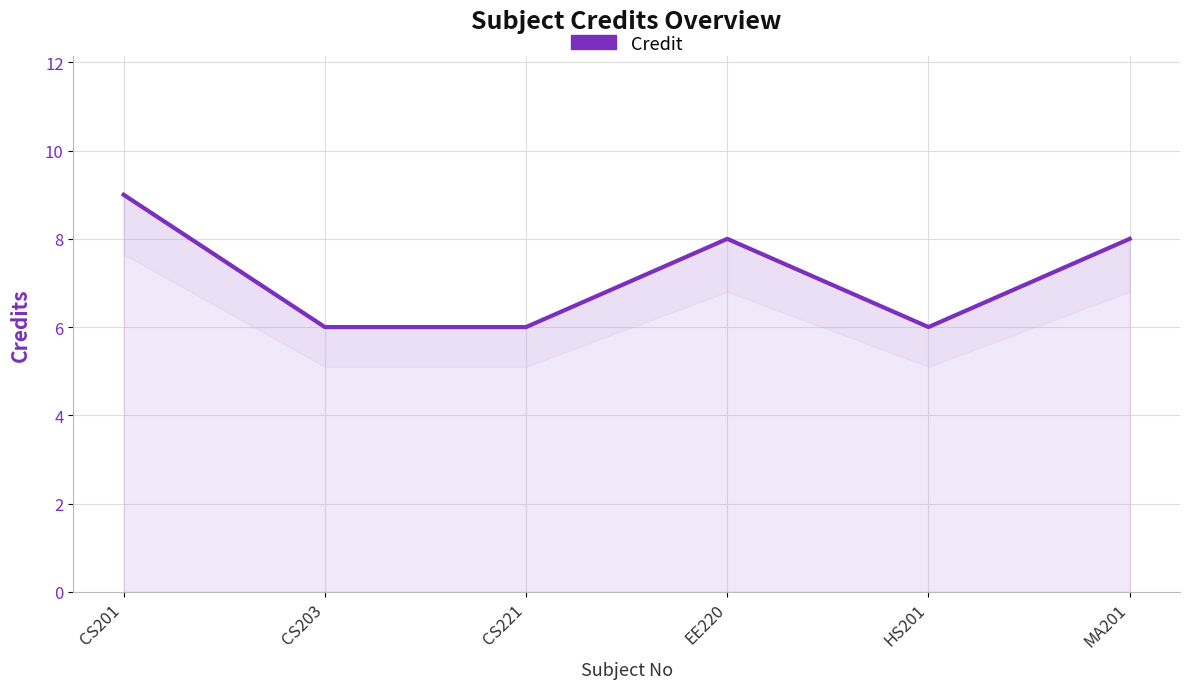

List the labels in order of value, smallest first.

CS203, CS221, HS201, EE220, MA201, CS201